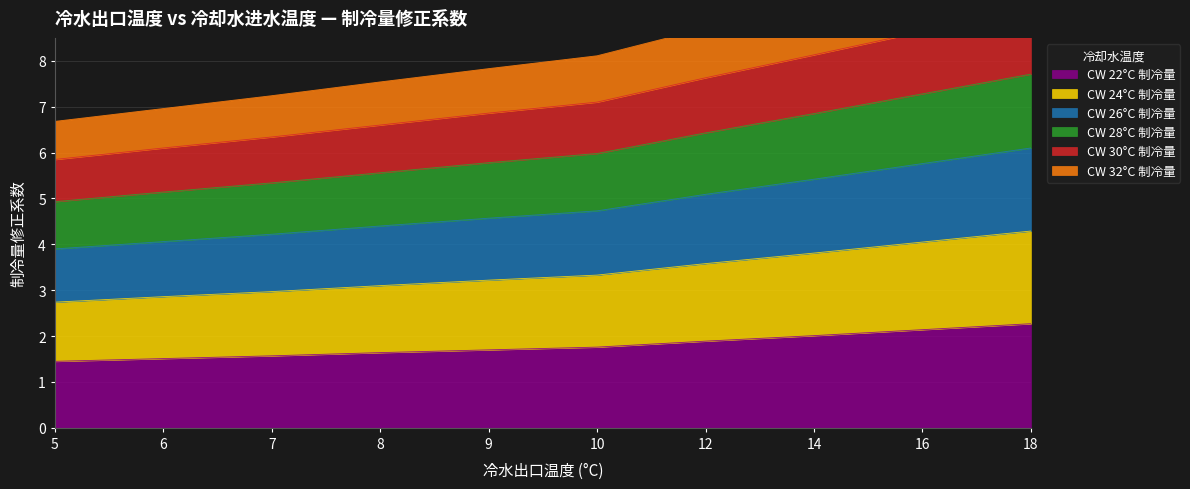

True or false: CW 24°C 制冷量 and CW 22°C 制冷量 cross at least once.

False